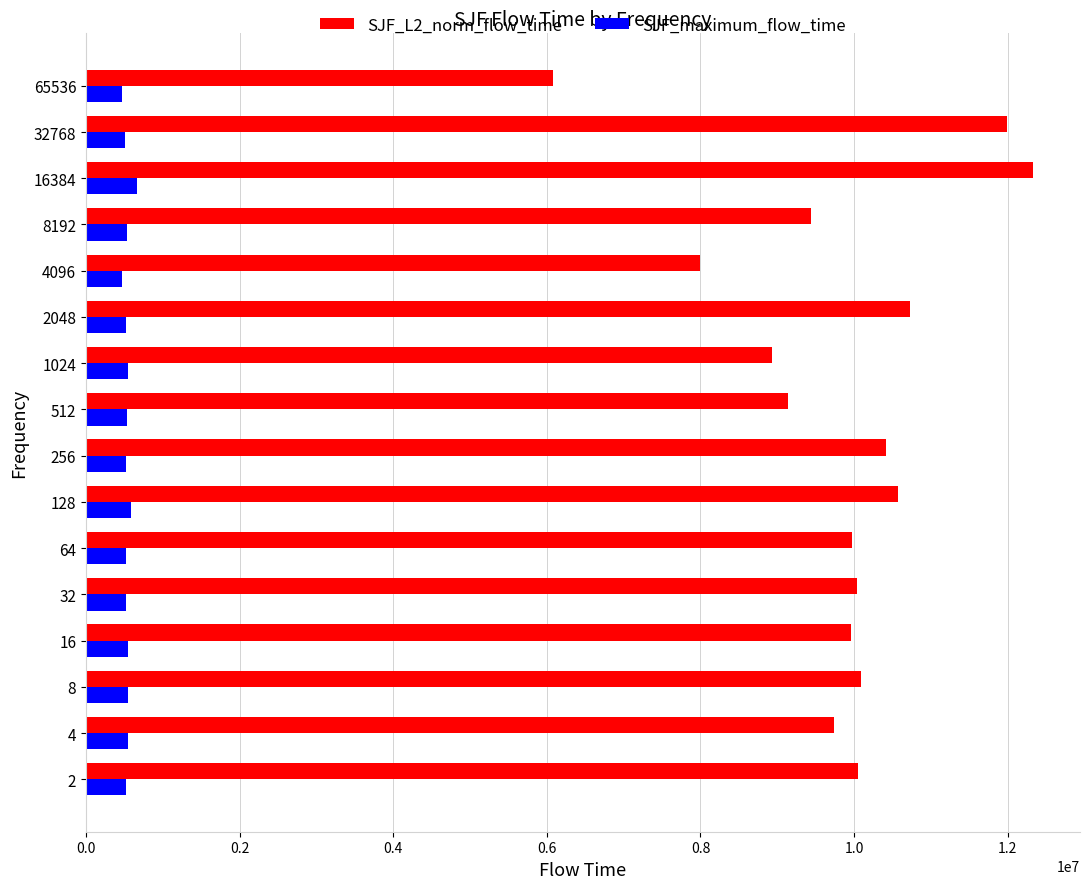

What is the average value of the SJF_L2_norm_flow_time series?

9840876.1